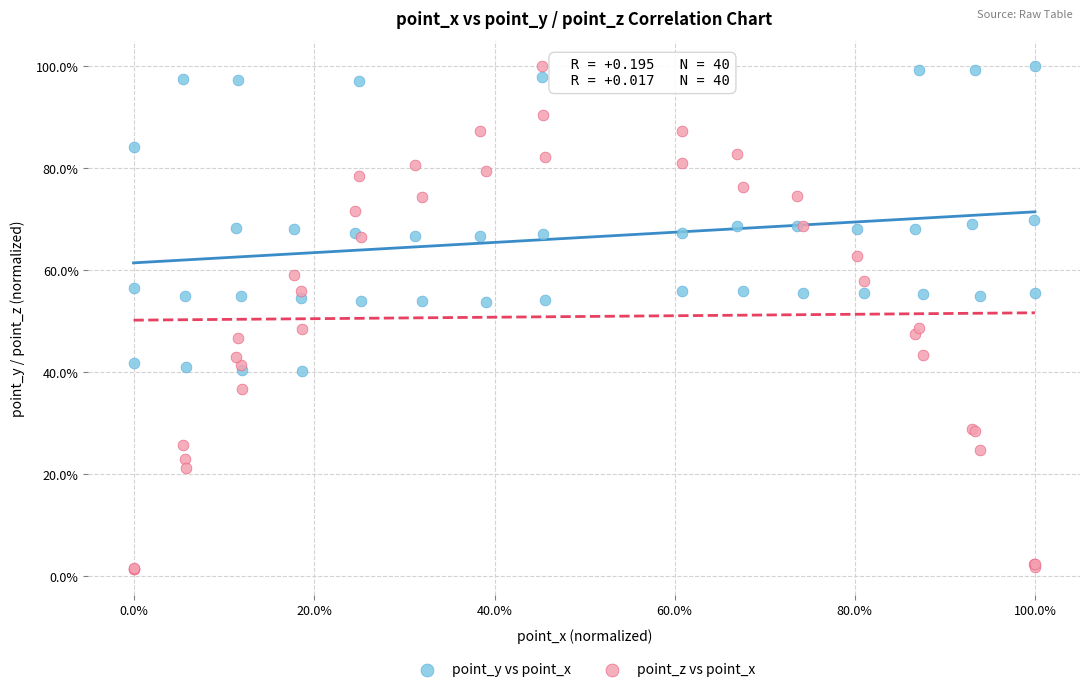

Which series reaches the minimum Y coordinate?

point_z vs point_x